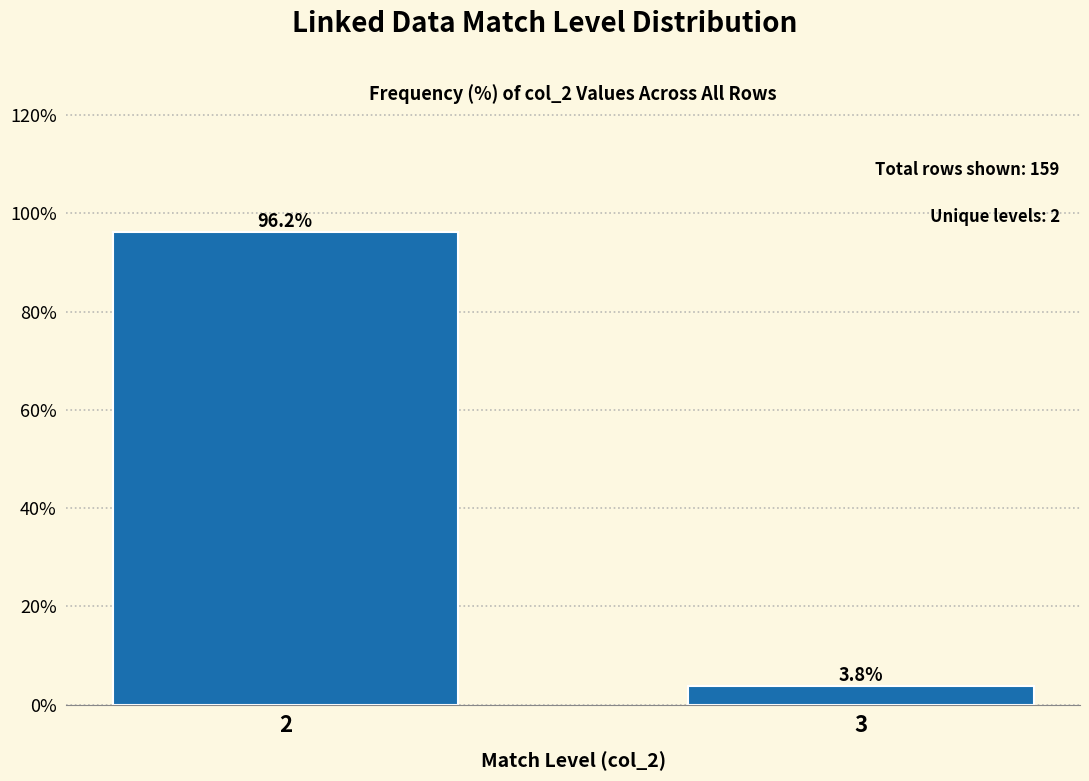

Reading left to right, transcribe all the data shown in this chart.

2=96.2	3=3.8